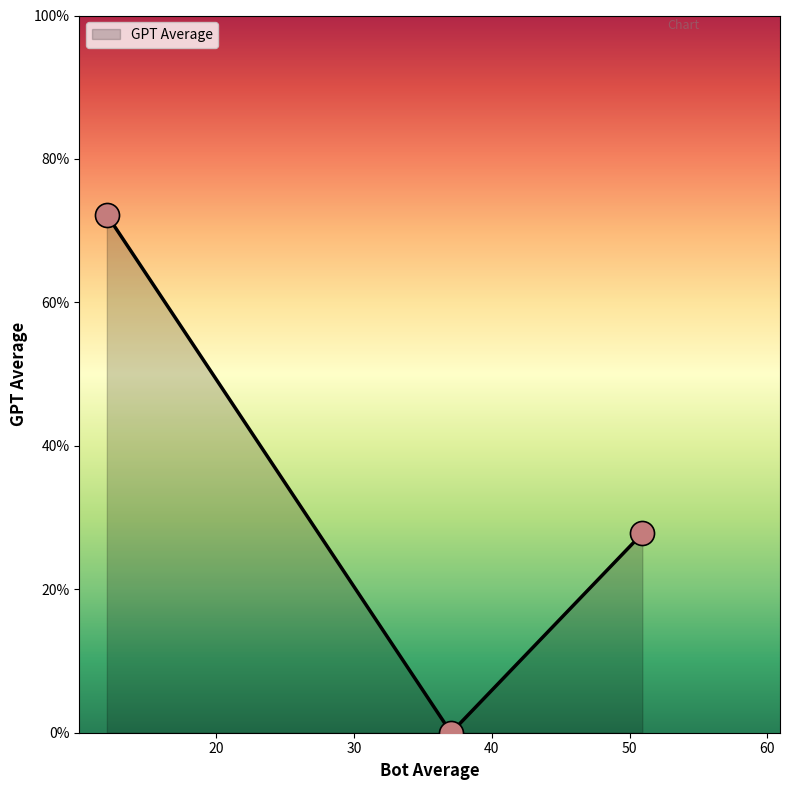

What is the maximum value shown in the chart?

72.2